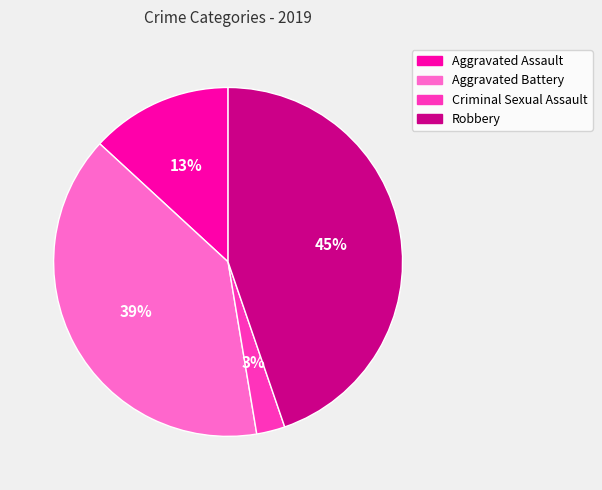

To the nearest percent, what percentage of the pie is Aggravated Assault?

13%